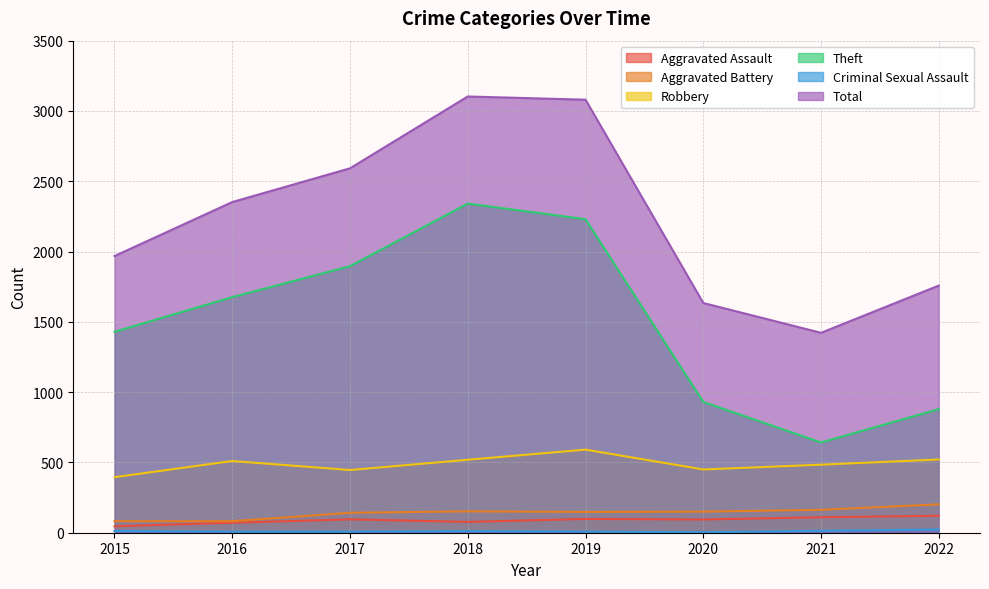

At 2020, list the series in order from smallest to largest.

Criminal Sexual Assault, Aggravated Assault, Aggravated Battery, Robbery, Theft, Total